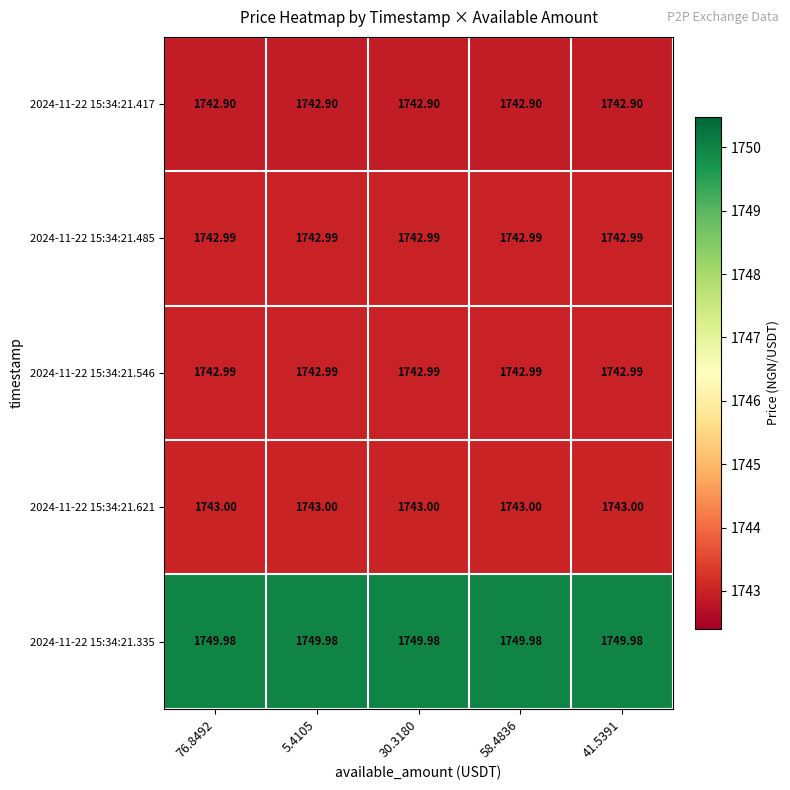

What is the greatest value displayed?

1750.0